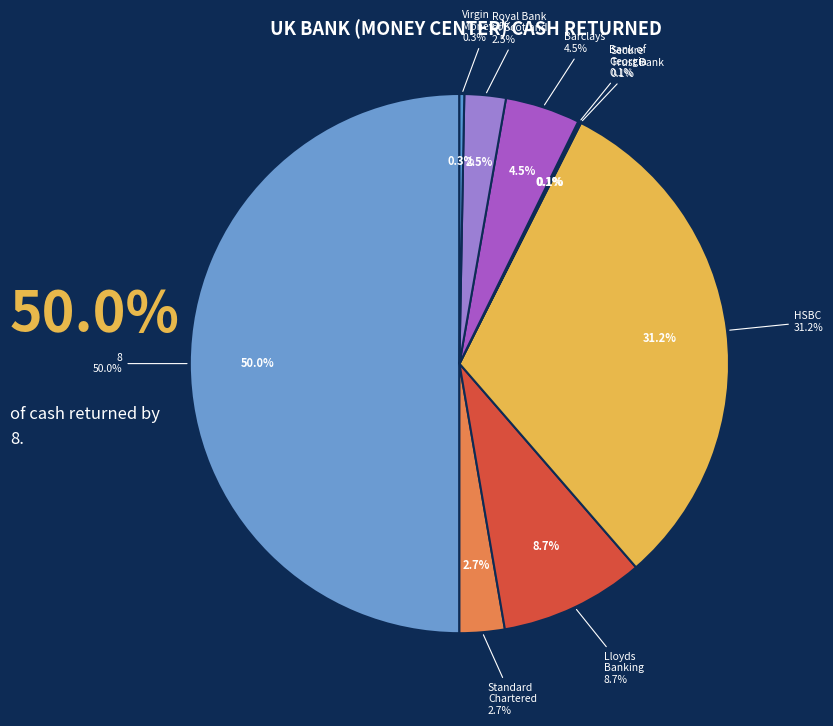

What is the largest slice in the pie chart?

8